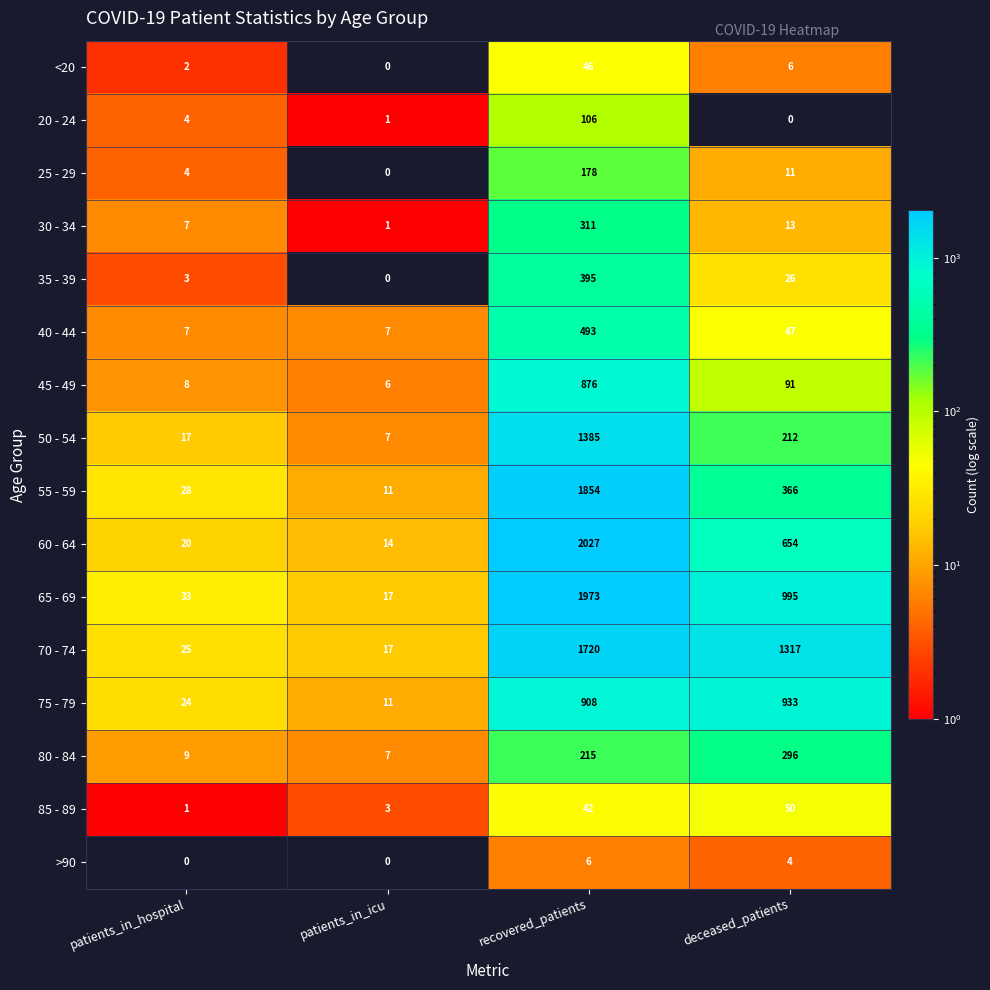

Which series has the largest range (max minus min)?

60 - 64